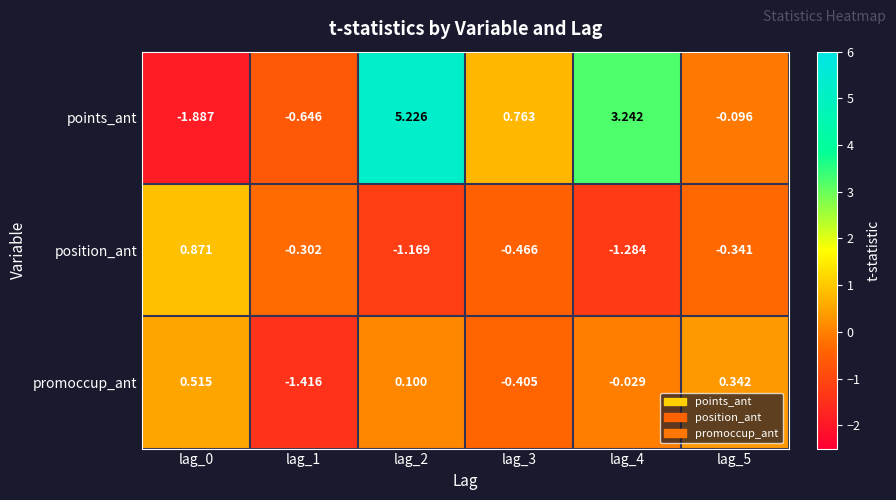

At lag_4, list the series in order from largest to smallest.

points_ant, promoccup_ant, position_ant